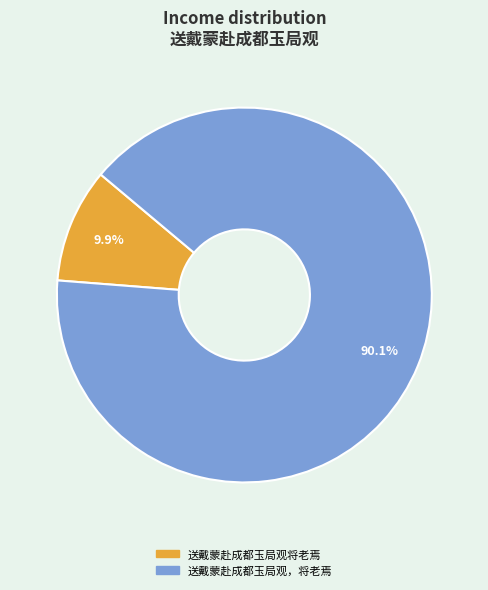

True or false: 送戴蒙赴成都玉局观将老焉 accounts for 10% of the total.

True